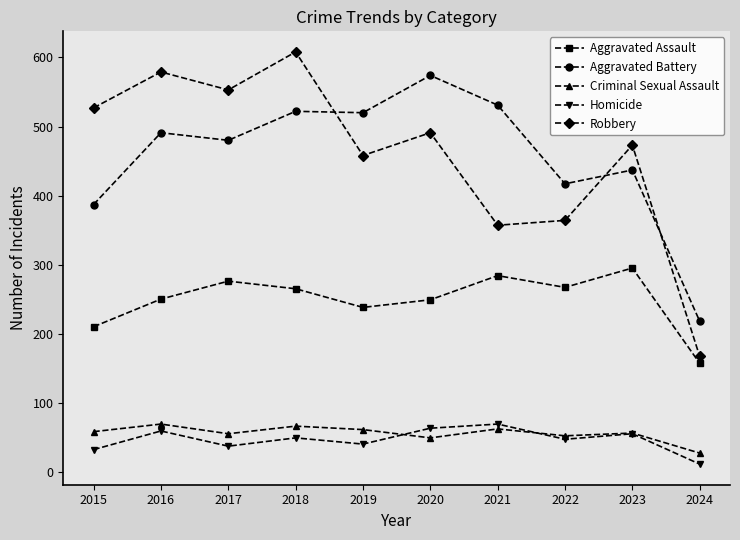

True or false: Criminal Sexual Assault and Robbery intersect in this chart.

False